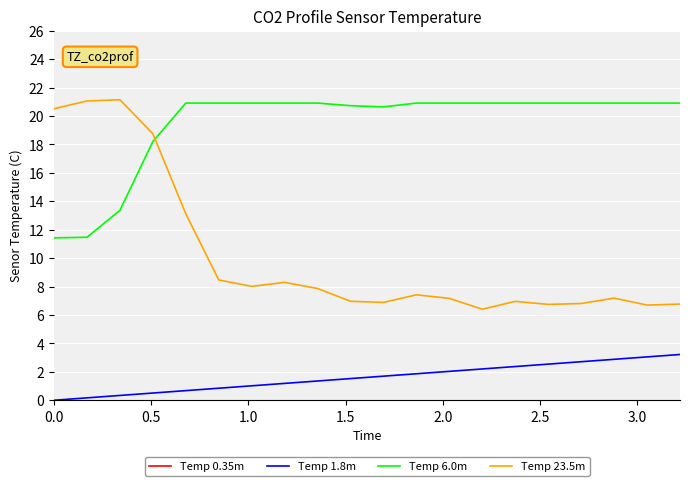

After their last crossing, which series has the higher values: Temp 23.5m or Temp 6.0m?

Temp 6.0m